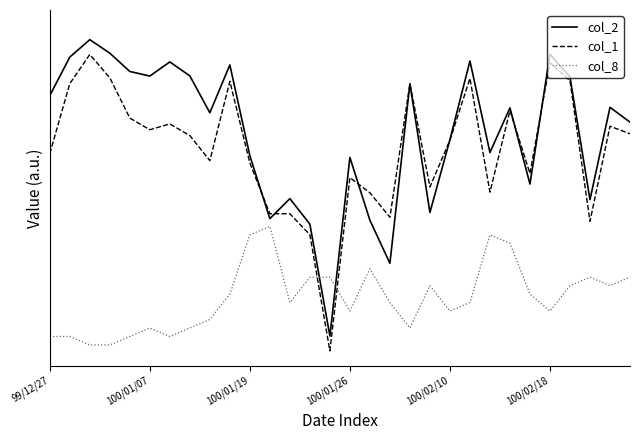

Where do col_2 and col_8 first cross each other?

13 and 14